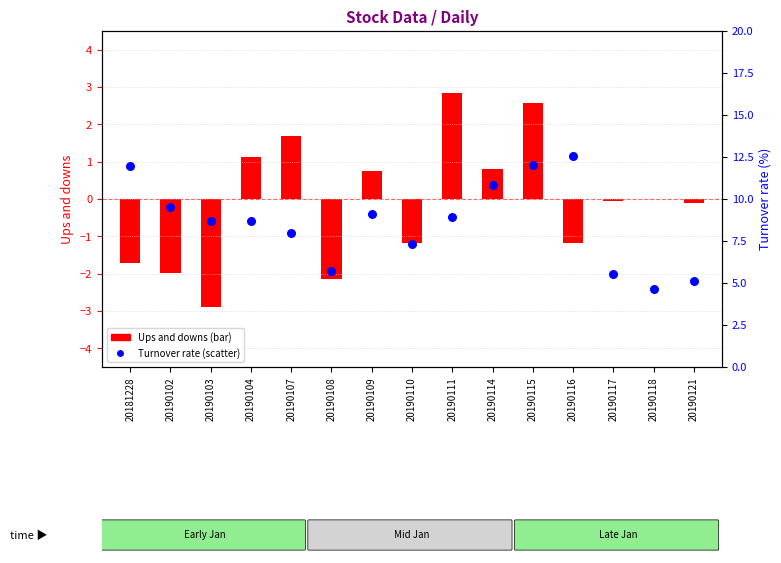

Which series has the largest Y range (max minus min)?

Turnover rate